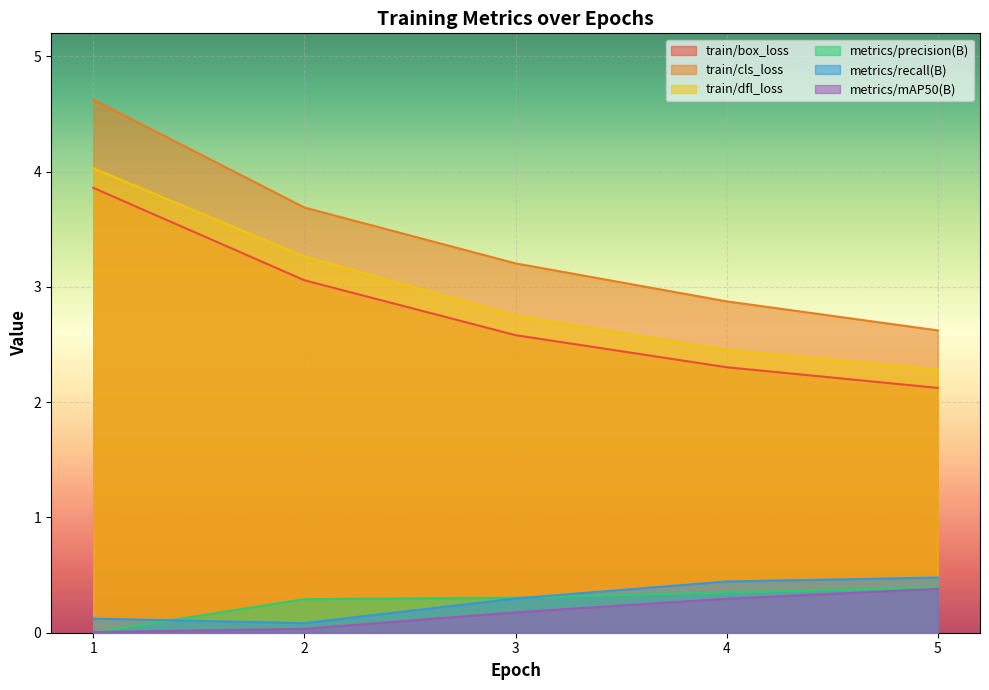

Which has a higher value, 1 or 3?

1